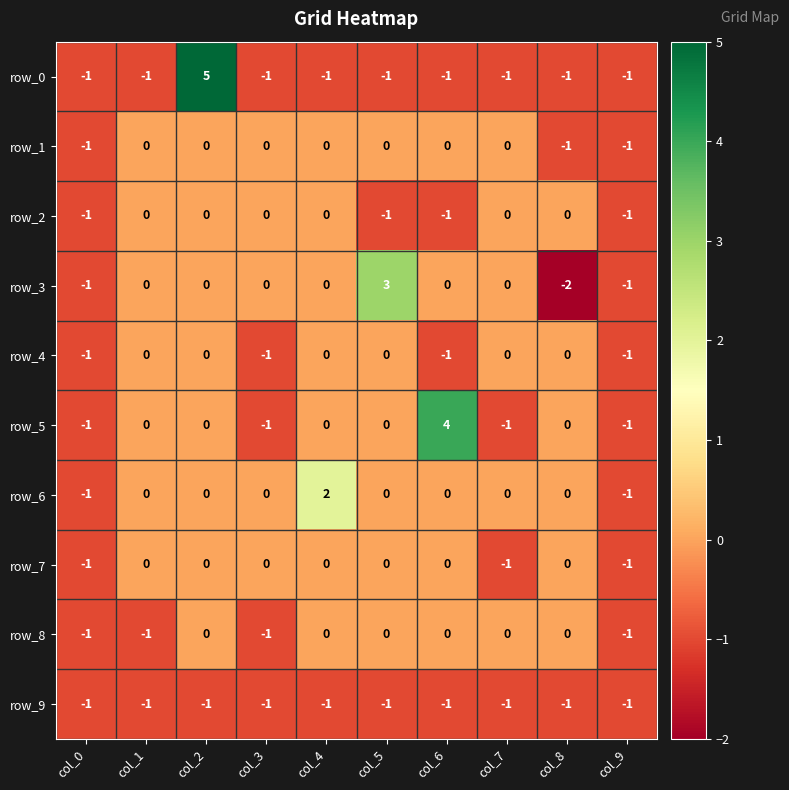

Which series has the widest spread of values?

row_0